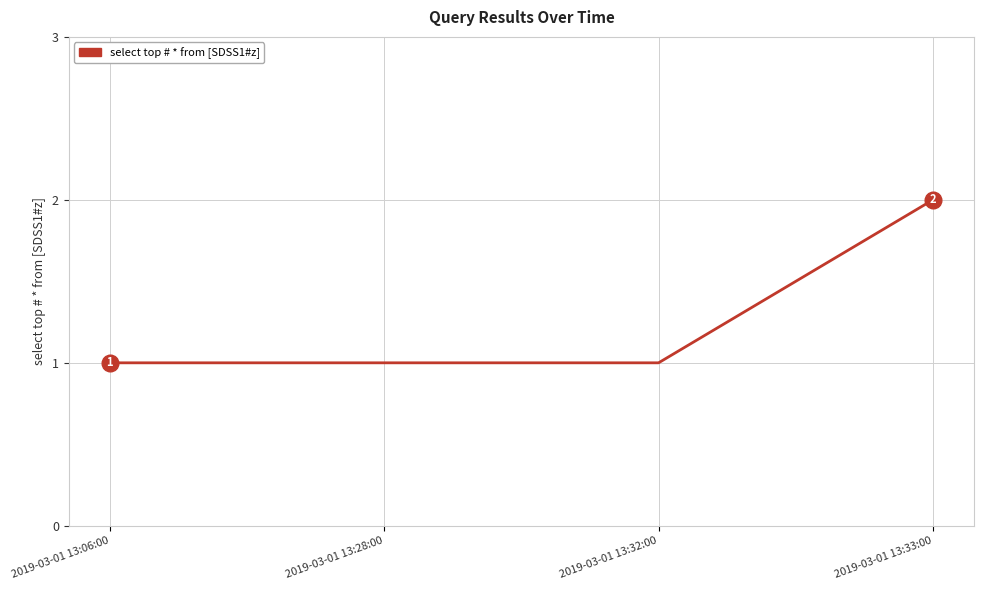

What is the minimum value shown in the chart?

1